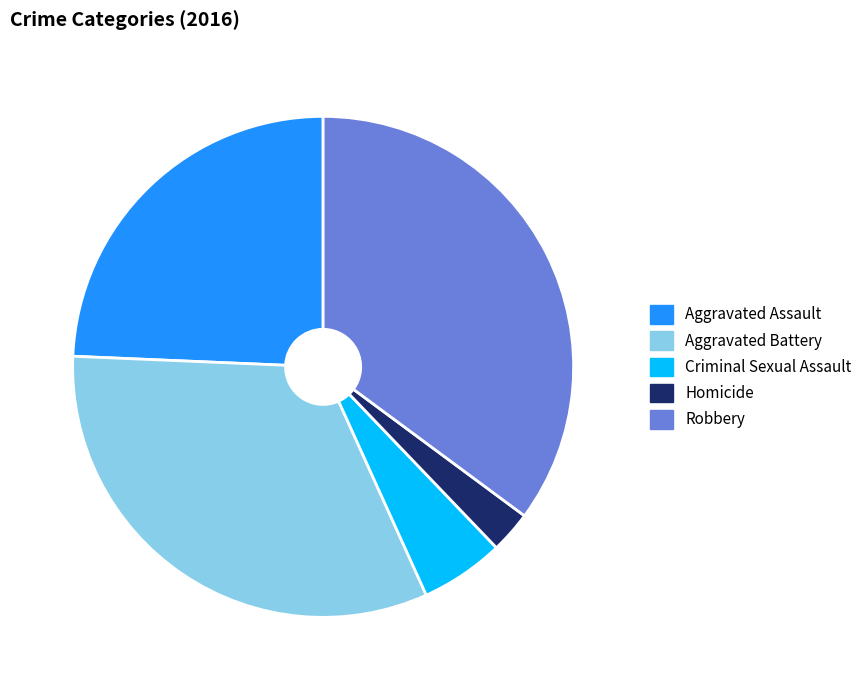

The Robbery slice represents 21% of the pie. True or false?

False